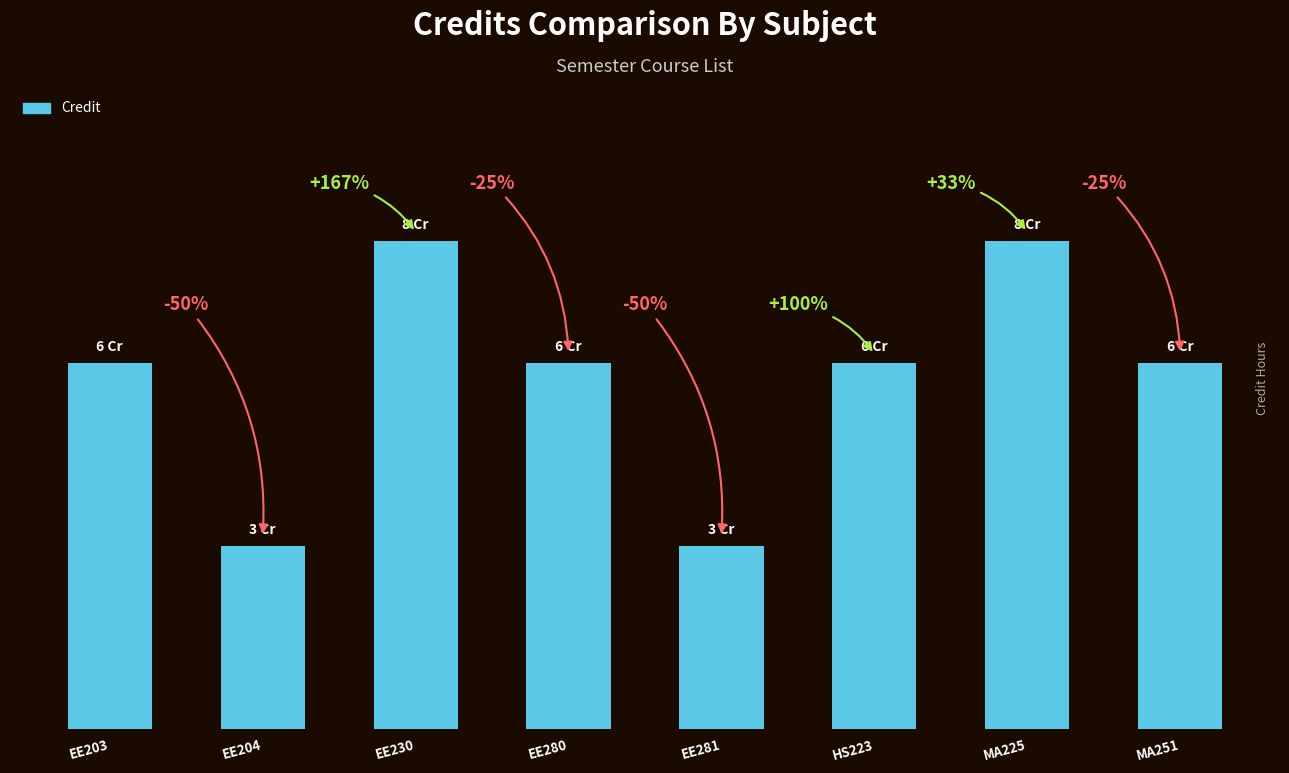

Does the chart contain any negative values?

No